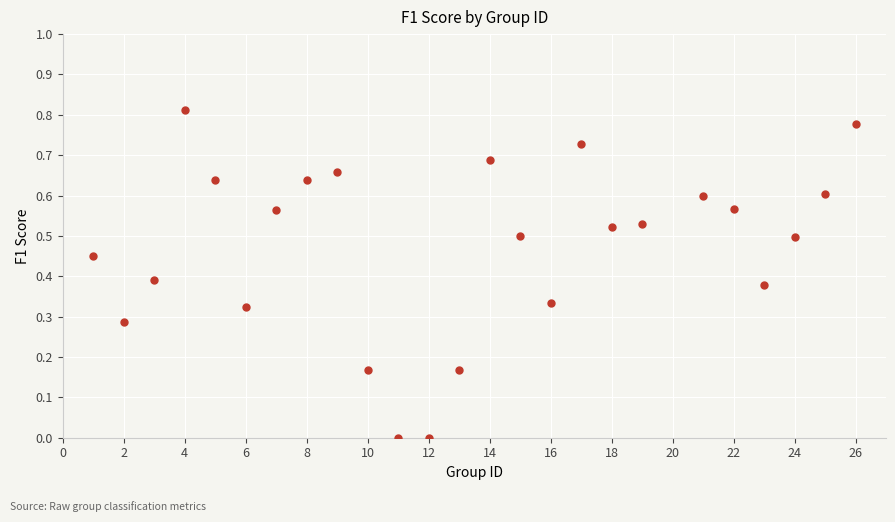

What is the range of X values (max minus min)?

25.0